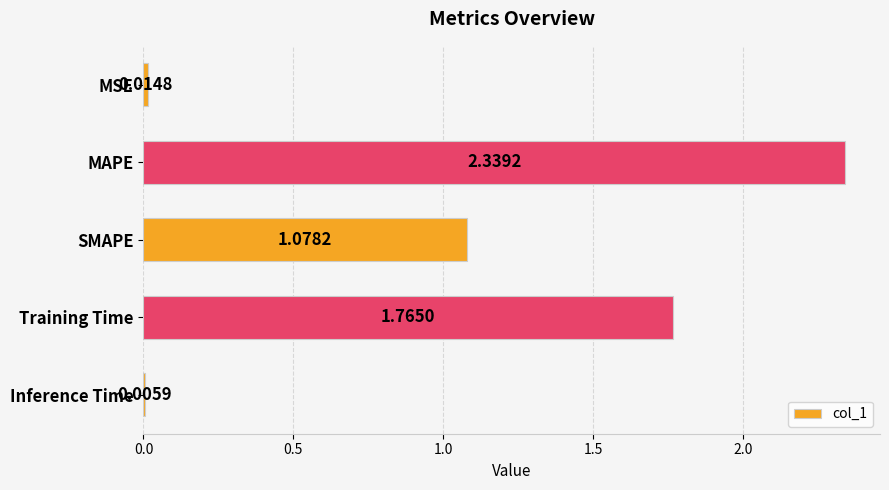

What is the change in value from SMAPE to Training Time?

+0.7